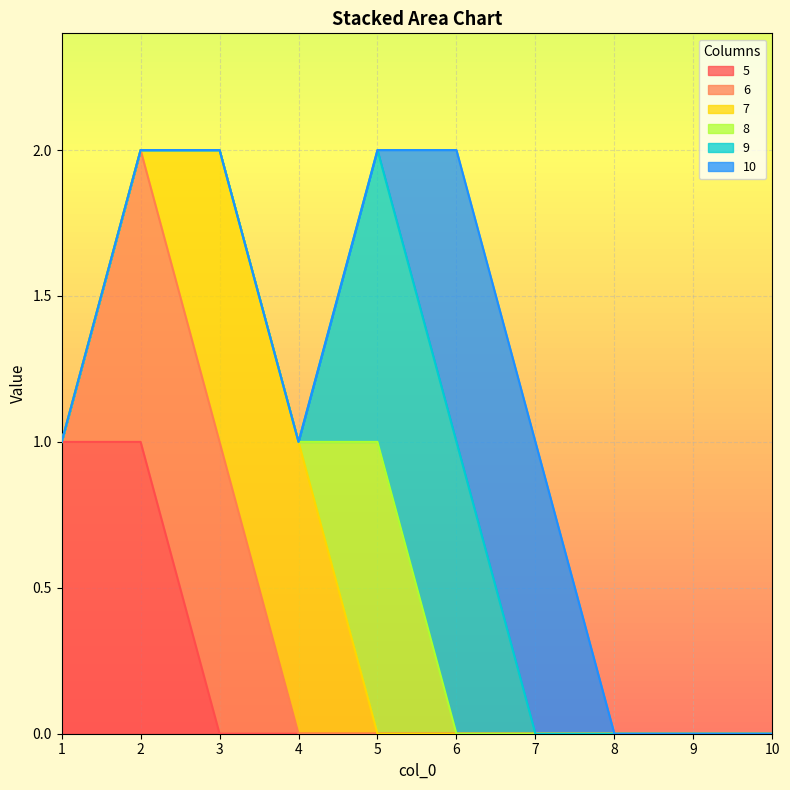

How many lines are shown in the chart?

6